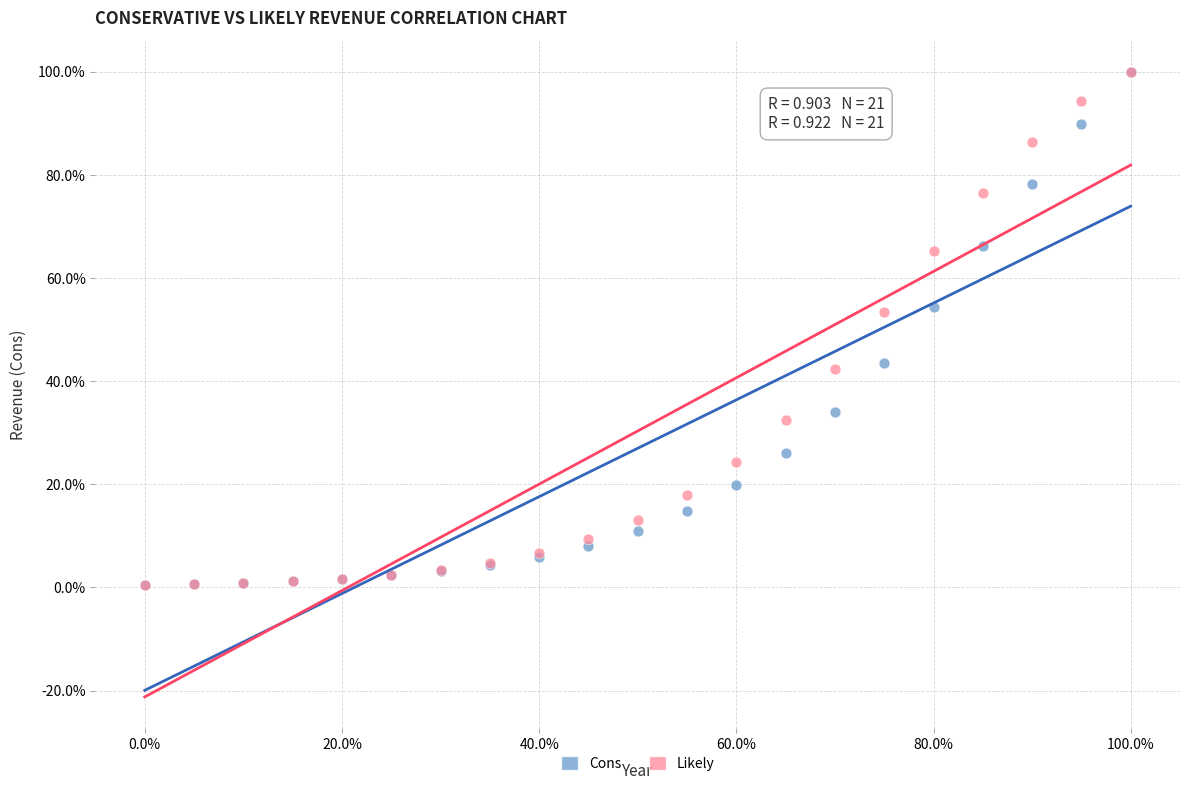

Which series has the widest spread of Y values?

Likely